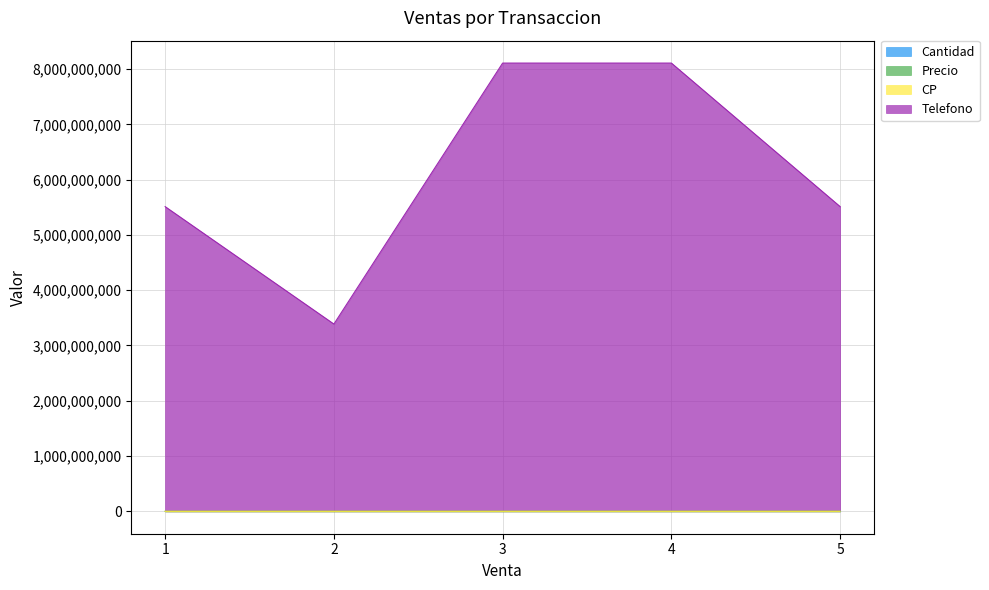

True or false: Telefono has more than 2 interior local peaks.

False